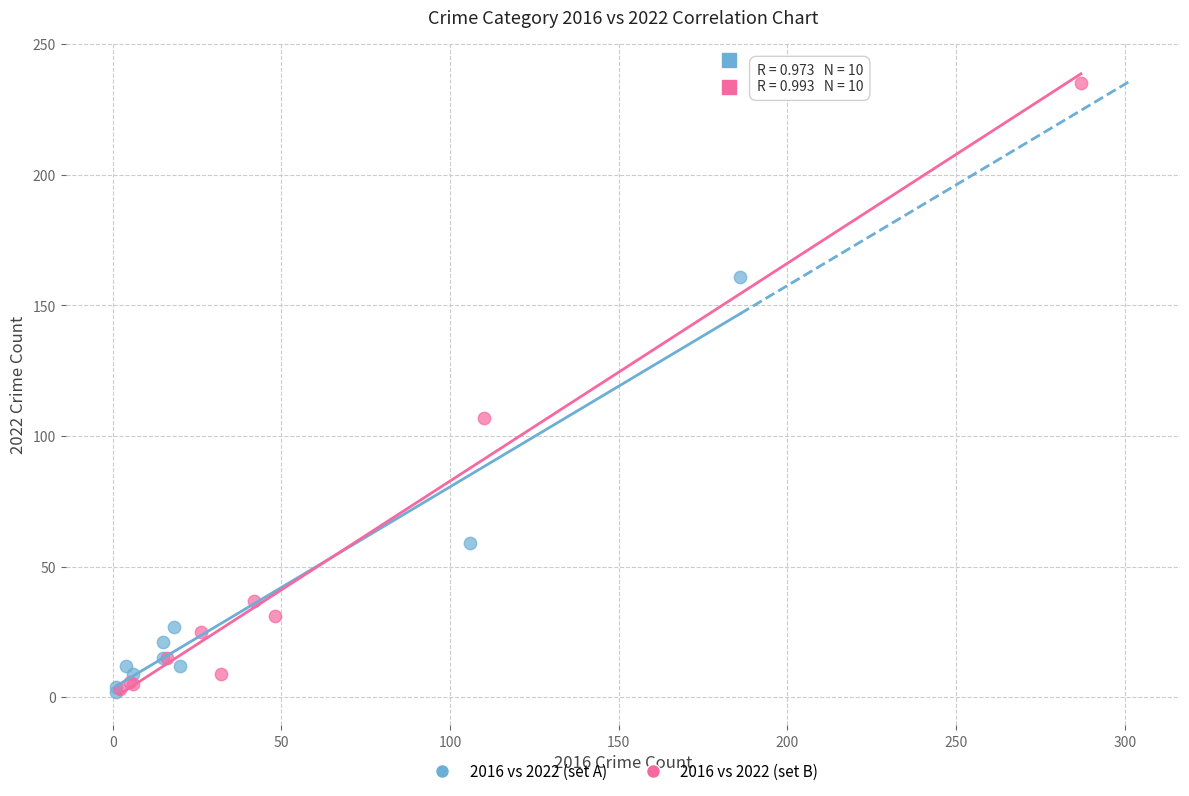

Which series reaches the maximum Y coordinate?

2016 vs 2022 (set B)